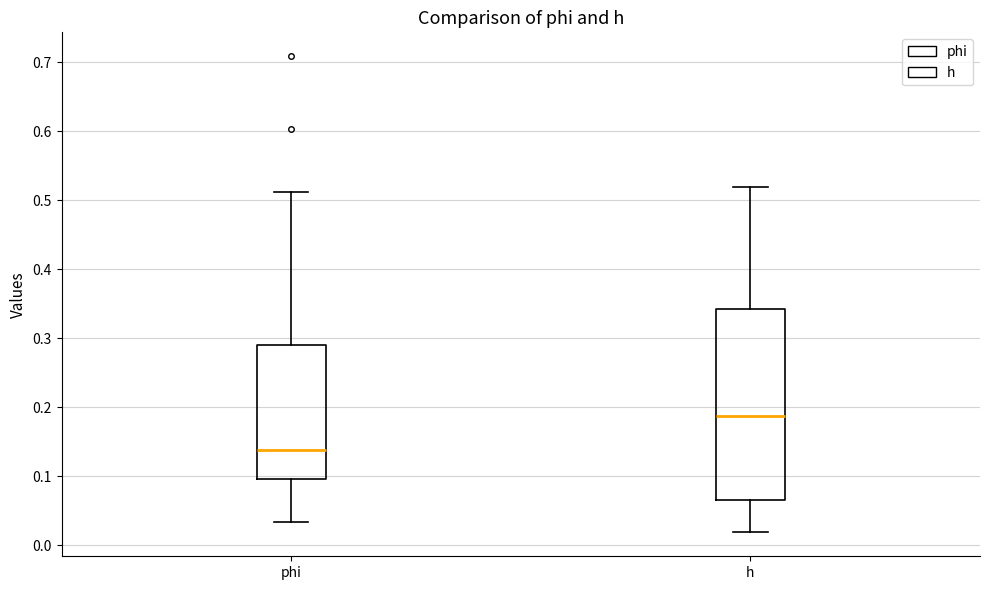

Comparing the boxes themselves (not the whiskers), which one is the tallest?

h